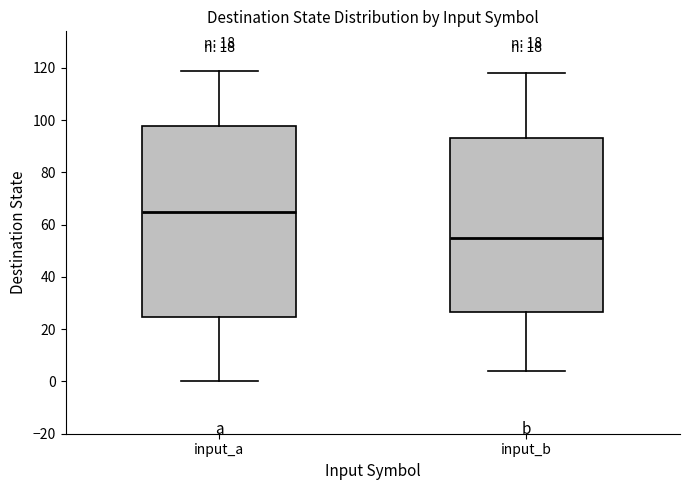

Which box's median line is the lowest?

input_b